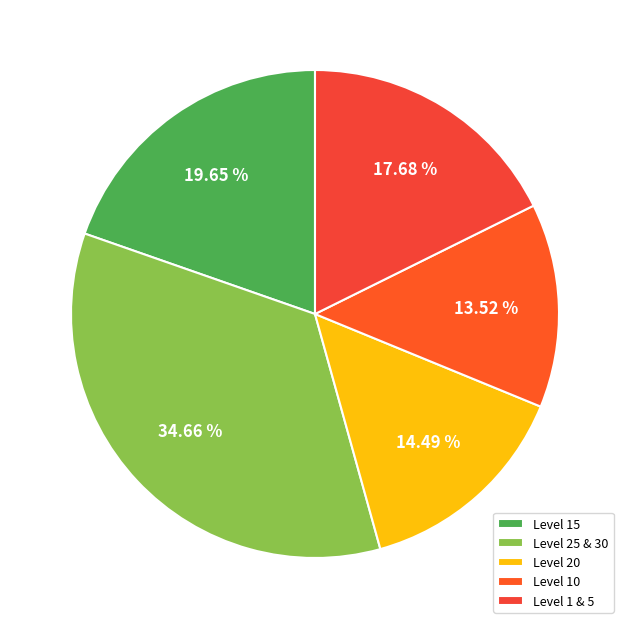

Does any single category account for the majority?

No